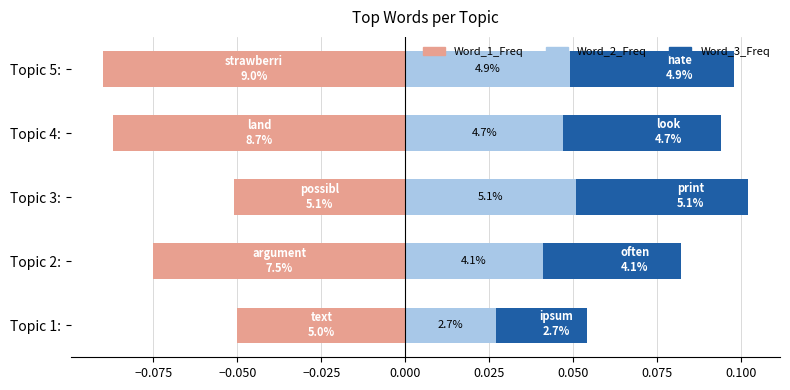

Reading left to right, transcribe all the data shown in this chart.

Word_1_Freq: -0.1	-0.1	-0.1	-0.1	-0.1
Word_2_Freq: 0.0	0.0	0.1	0.0	0.0
Word_3_Freq: 0.0	0.0	0.1	0.0	0.0